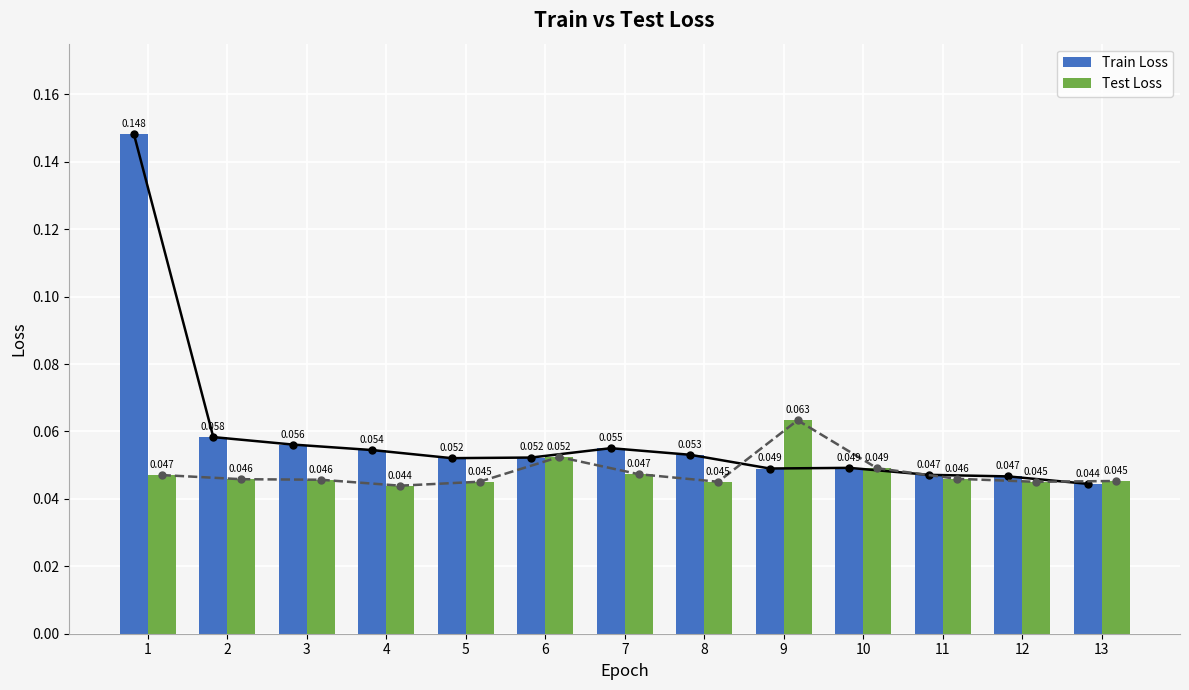

Are the bars horizontal?

No